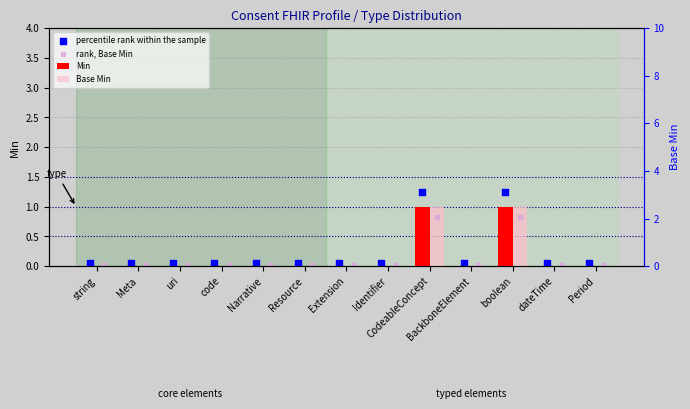

Is the value of rank, Base Min at dateTime greater than the value of percentile rank within the sample at BackboneElement?

No